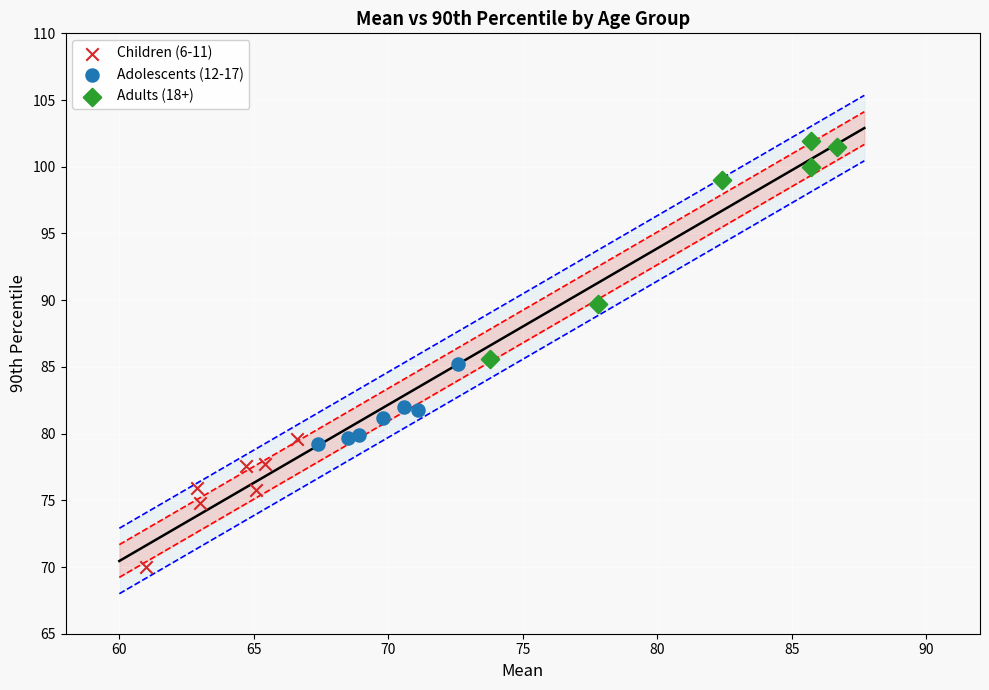

Which series has the widest spread of Y values?

Adults (18+)